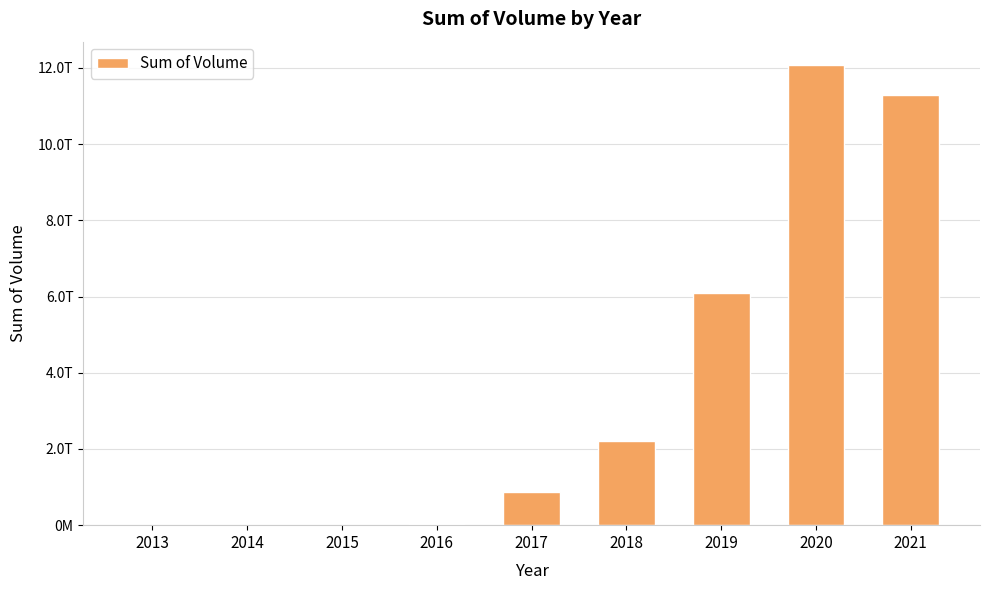

At which category does the chart reach its peak across all series?

2020